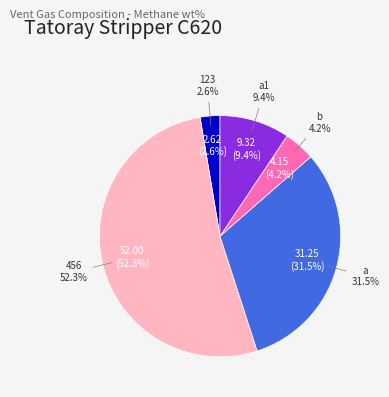

Approximately how many times larger is the value at 456 compared to b?

12.5